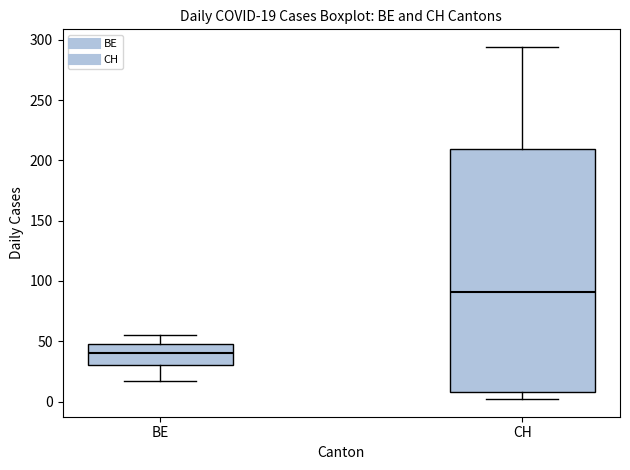

Which box's median line is the highest?

CH